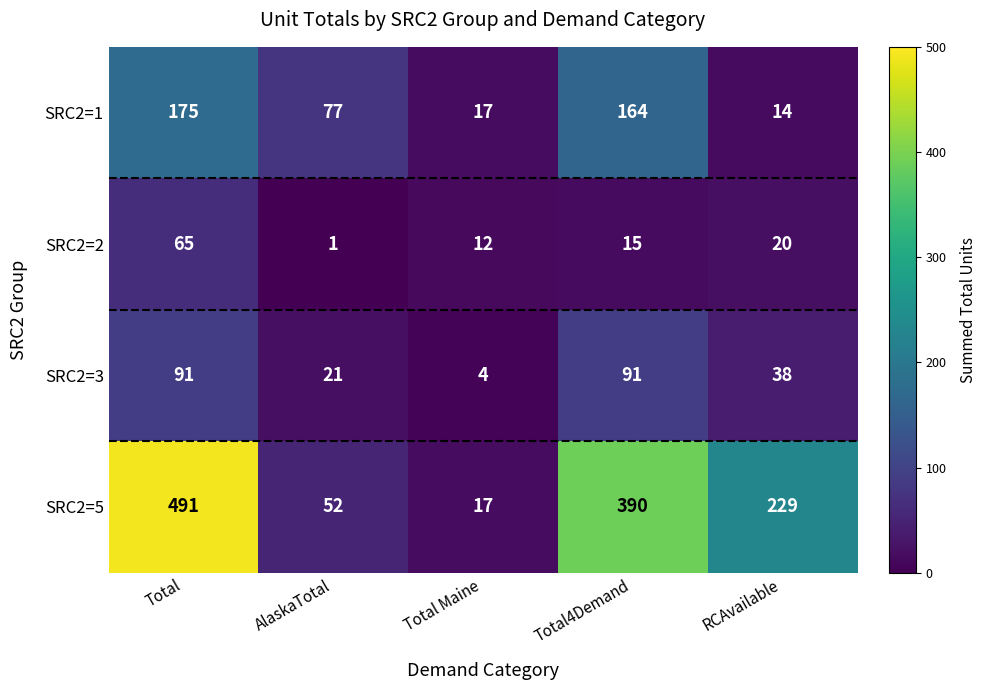

What is the difference between the maximum and second lowest values in the SRC2=2 series?

53